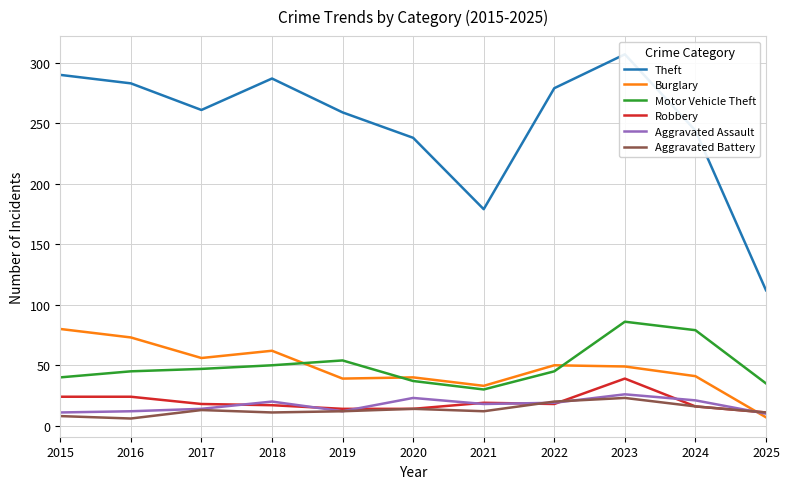

Where do Burglary and Aggravated Battery first cross each other?

2024 and 2025